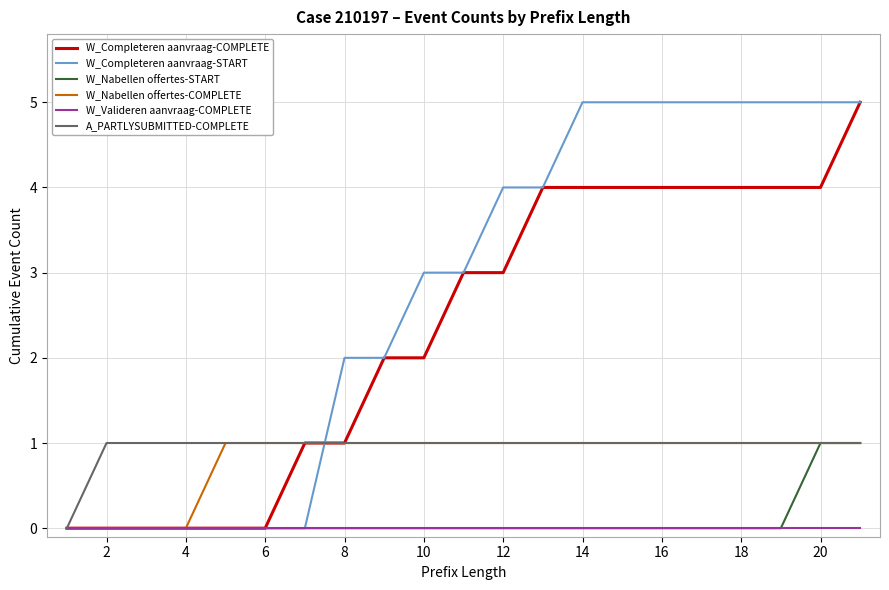

Which series has the largest total across all categories?

W_Completeren aanvraag-START